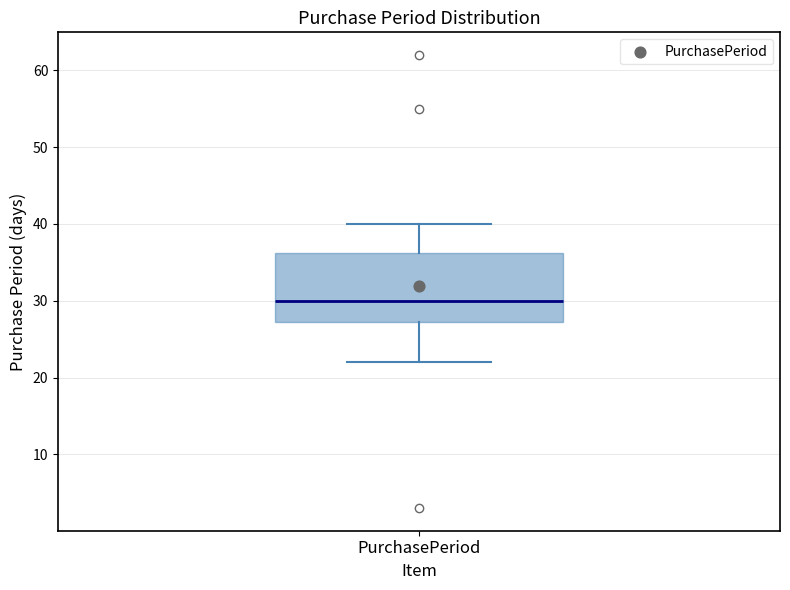

Read this box plot against the y-axis: the position of the median line, the range covered by the box, and the ends of both whiskers. The values are not printed on the chart, so give them approximately, as read against the axis.

median 30, box 27 to 36, whiskers 22 to 40